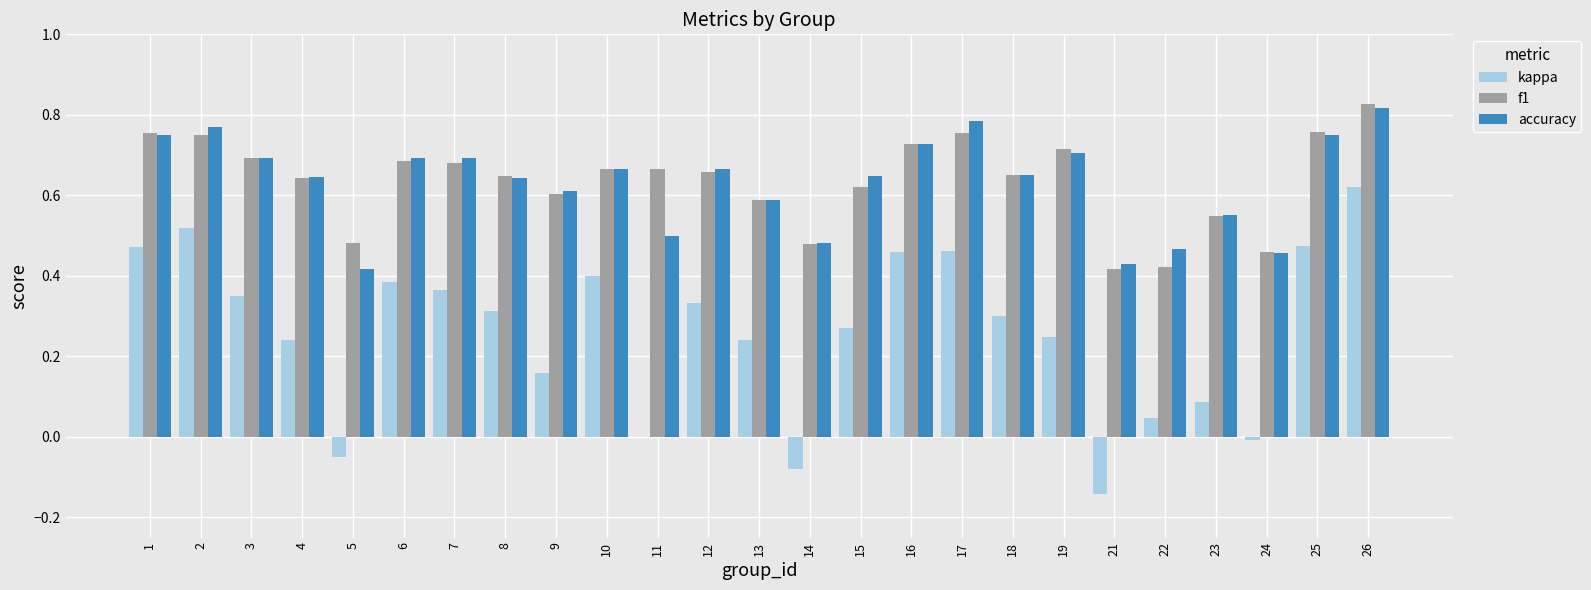

True or false: accuracy has a value of 0.3 at 16.

False